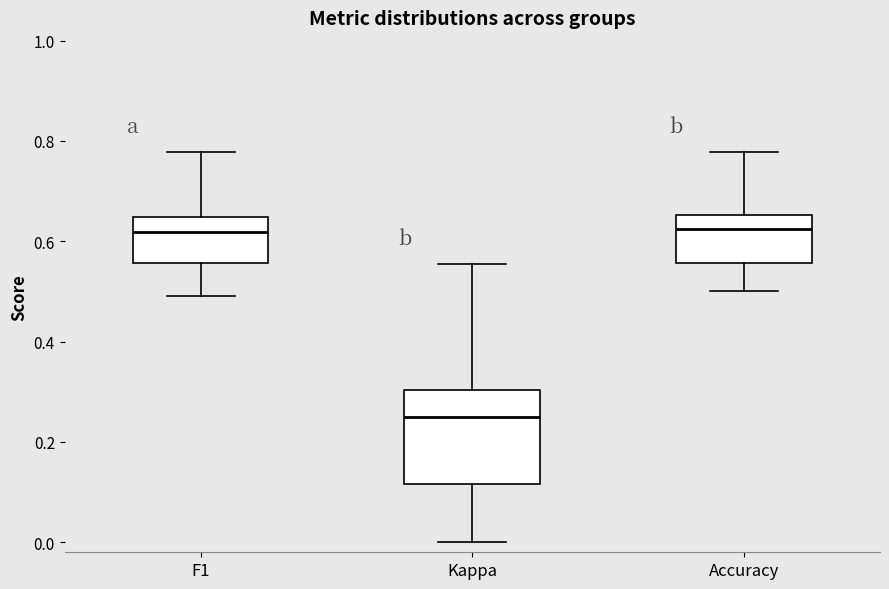

Which box is the tallest, from its lower edge to its upper edge?

Kappa